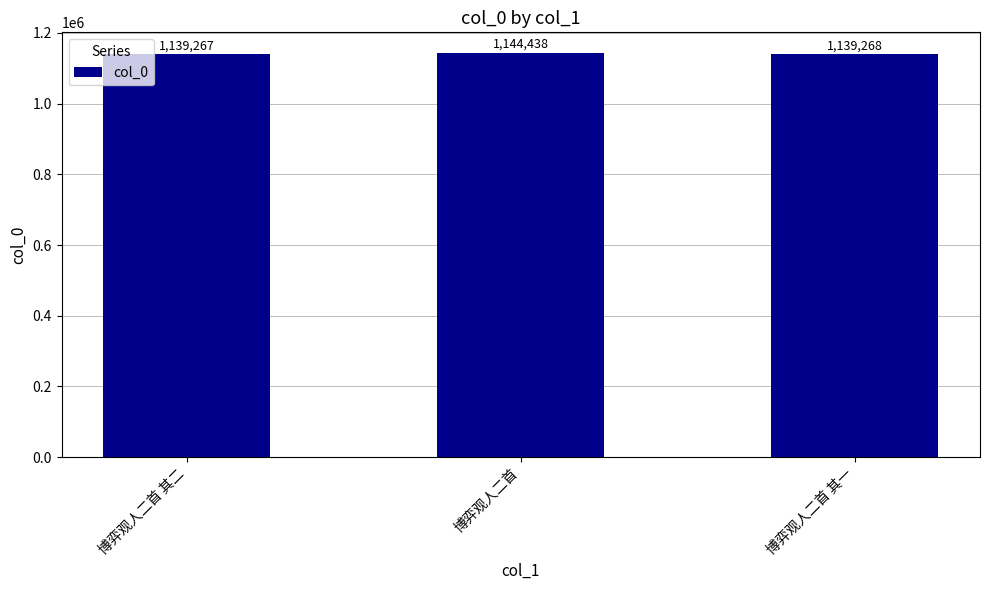

At which category does the chart reach its minimum across all series?

博弈观人二首 其二